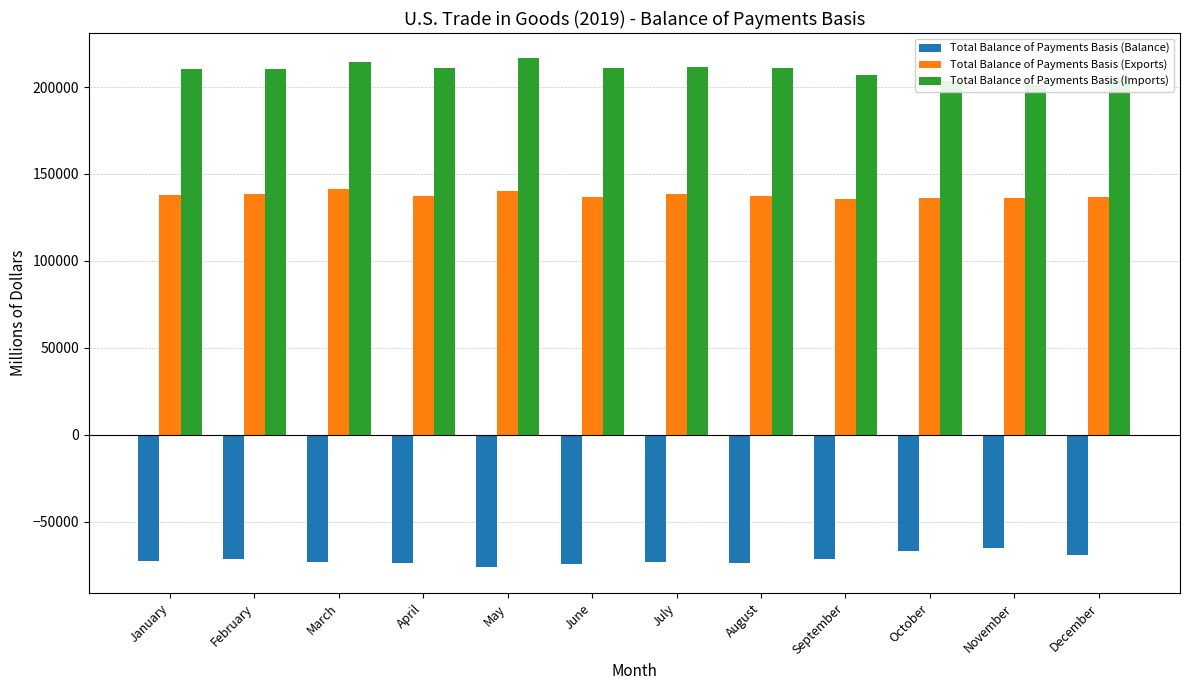

What is the value of the Total Balance of Payments Basis (Balance) bar at the 12th from the left?

-69191